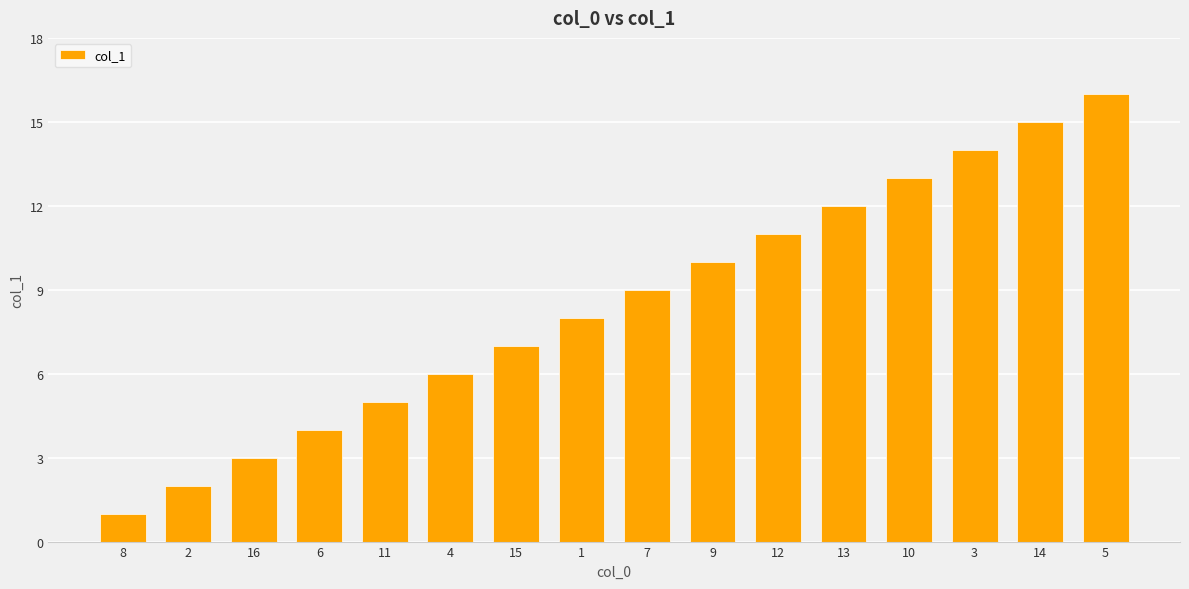

Where is the data nearest to the value 8?

1